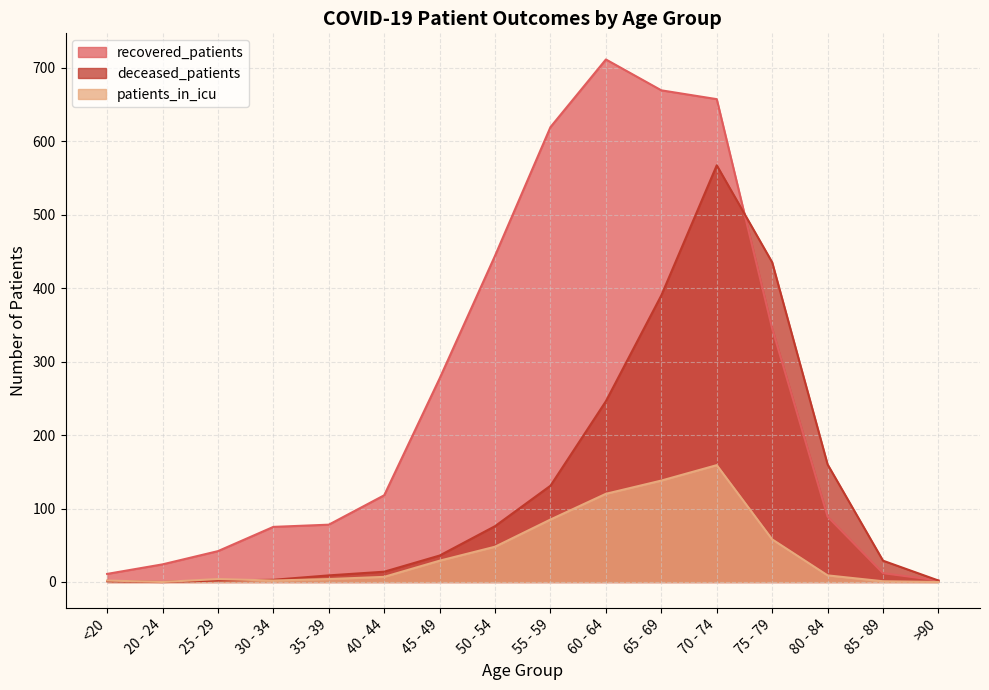

Which series has the largest range (max minus min)?

recovered_patients